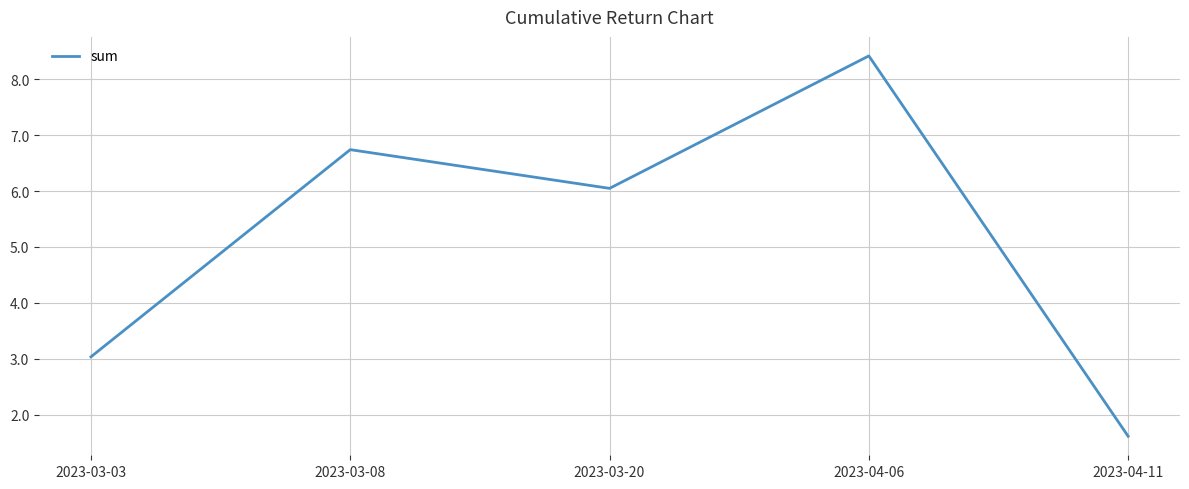

True or false: the data shows 8.4 at 2023-04-06.

True